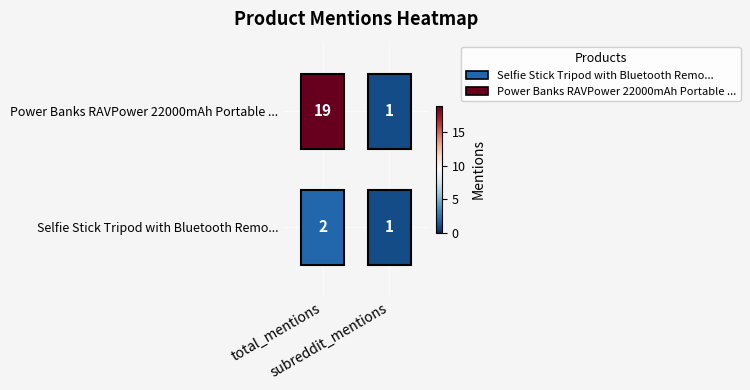

What is the minimum value for Selfie Stick Tripod with Bluetooth Remo...?

1